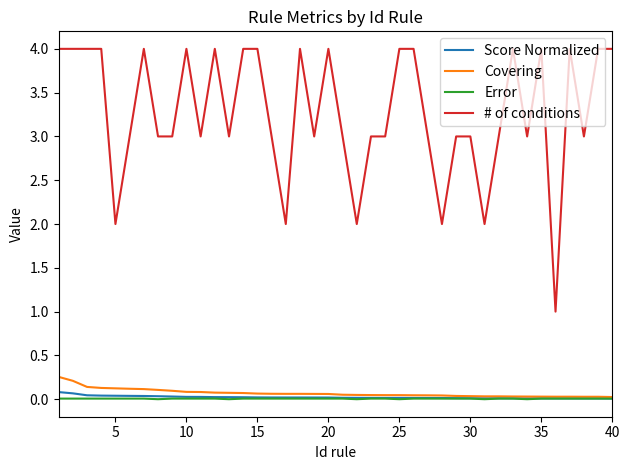

Which series has the widest spread of values?

# of conditions